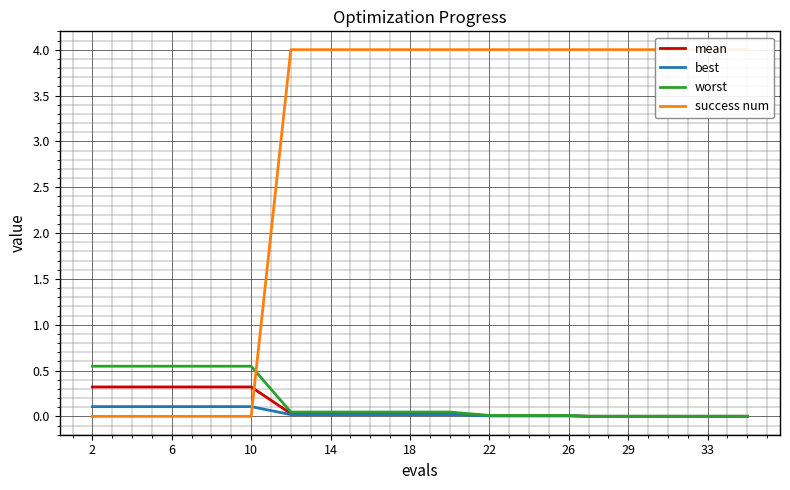

Which category has the lowest value in the success num series?

2